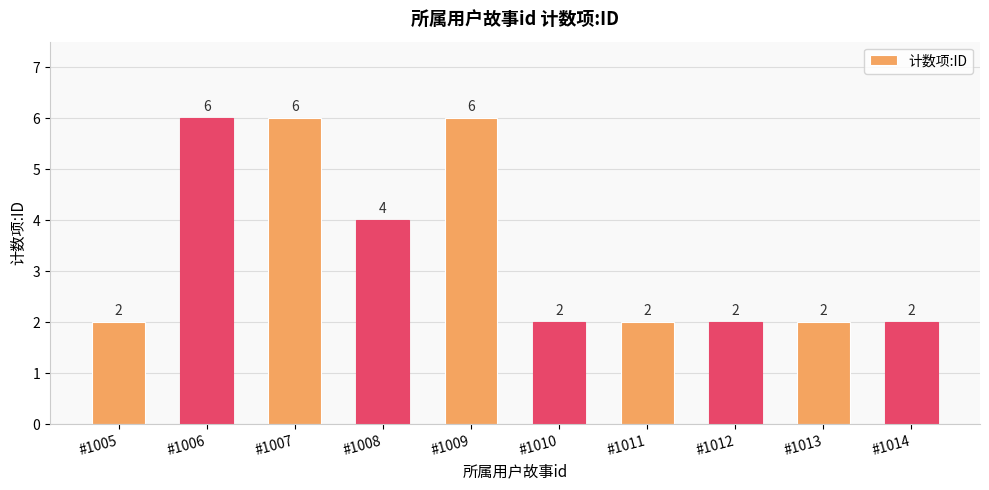

What is the difference between the maximum and minimum values?

4